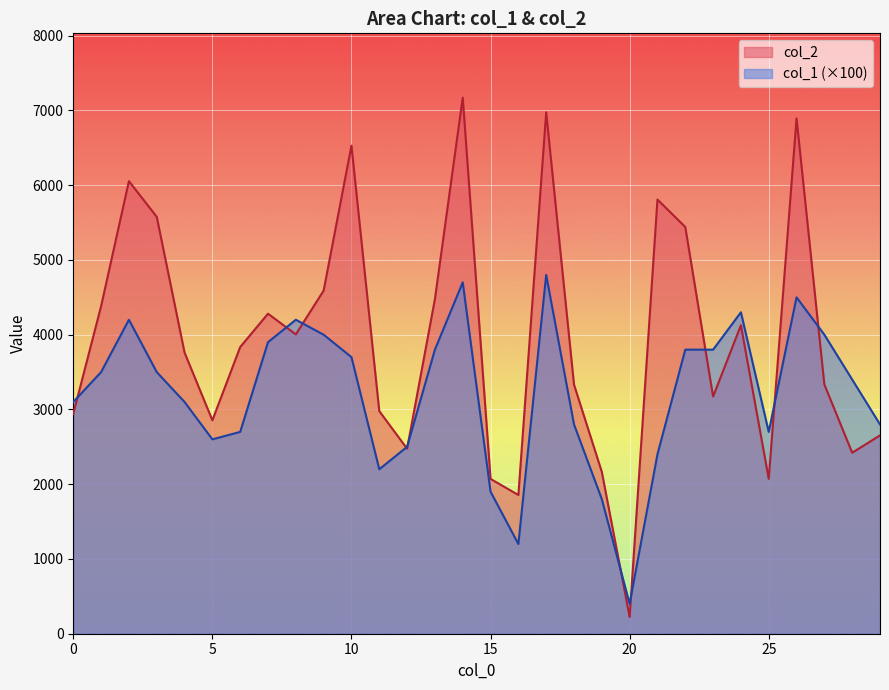

At which label does col_2 first exceed 3835?

1